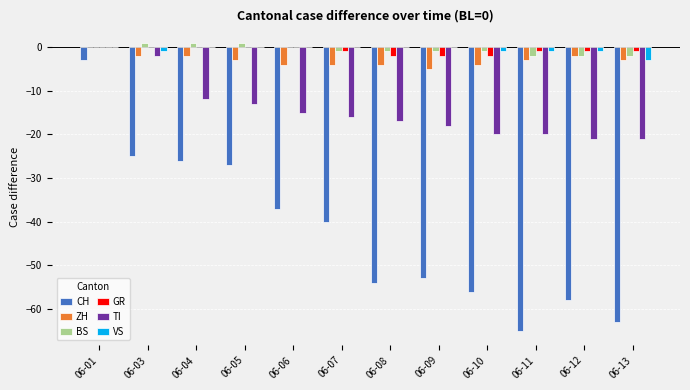

Is it true that CH equals -35 at 06-05?

False